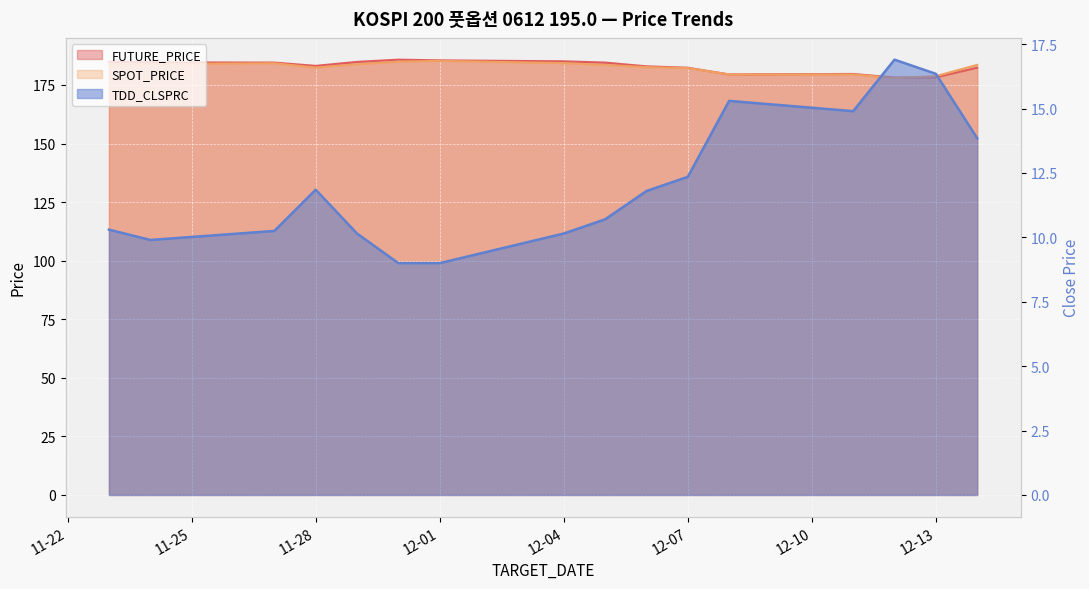

The SPOT_PRICE series shows 183.6 at 2006-12-14. True or false?

True